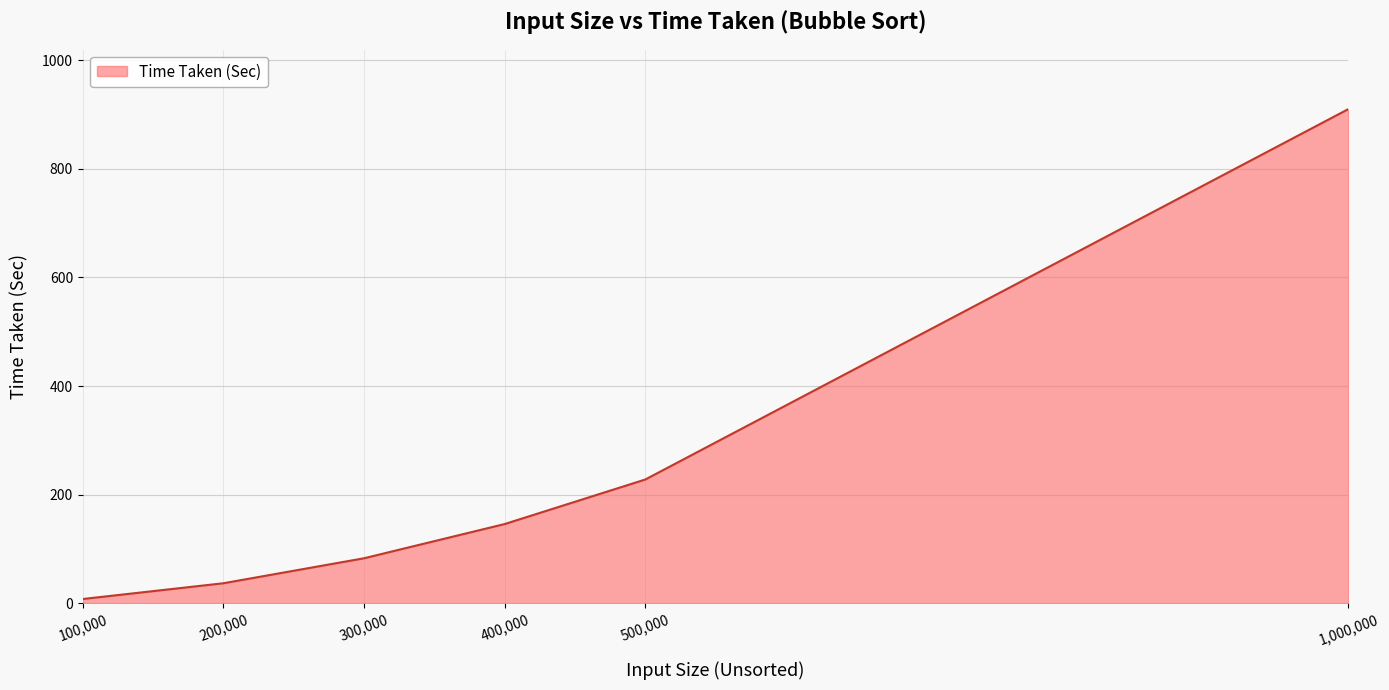

What is the difference between the maximum and minimum values?

902